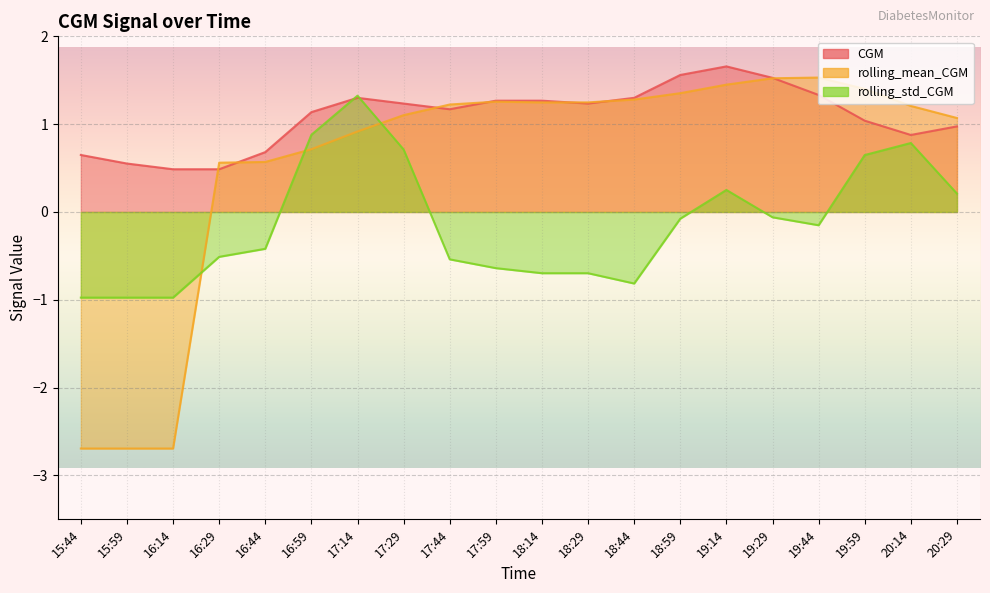

Reading right to left, transcribe all the data shown in this chart.

CGM: 1.0	0.9	1.0	1.3	1.5	1.7	1.6	1.3	1.2	1.3	1.3	1.2	1.2	1.3	1.1	0.7	0.5	0.5	0.6	0.6
rolling_mean_CGM: 1.1	1.2	1.4	1.5	1.5	1.4	1.4	1.3	1.2	1.2	1.3	1.2	1.1	0.9	0.7	0.6	0.6	-2.7	-2.7	-2.7
rolling_std_CGM: 0.2	0.8	0.6	-0.2	-0.1	0.3	-0.1	-0.8	-0.7	-0.7	-0.6	-0.5	0.7	1.3	0.9	-0.4	-0.5	-1.0	-1.0	-1.0